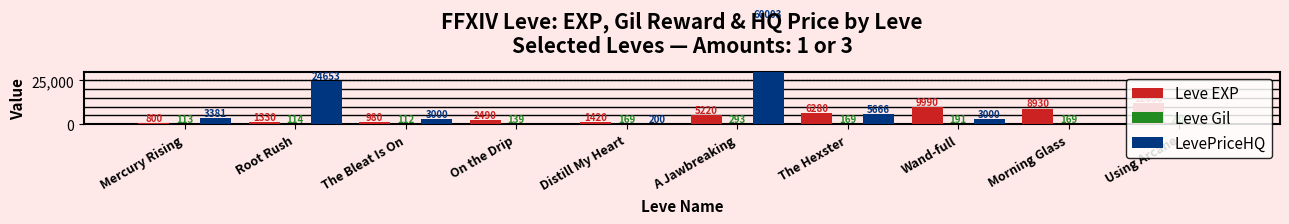

What is the value of the Leve Gil bar at the 7th from the left?

169